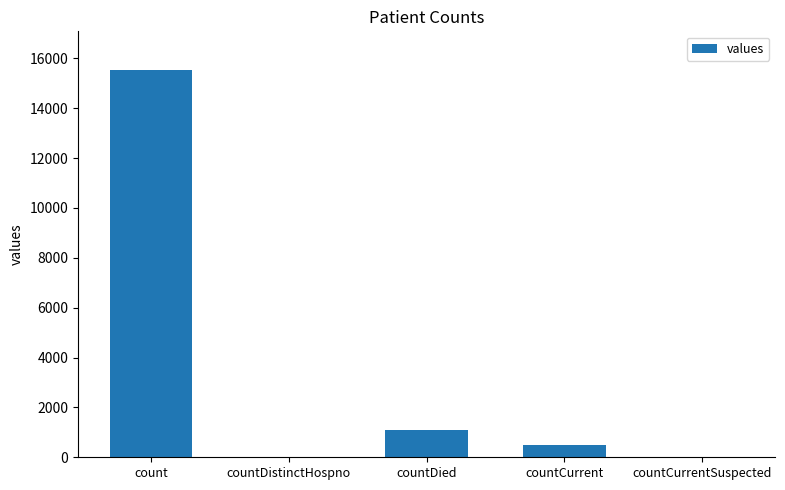

The chart shows a value of 15532 at count. True or false?

True